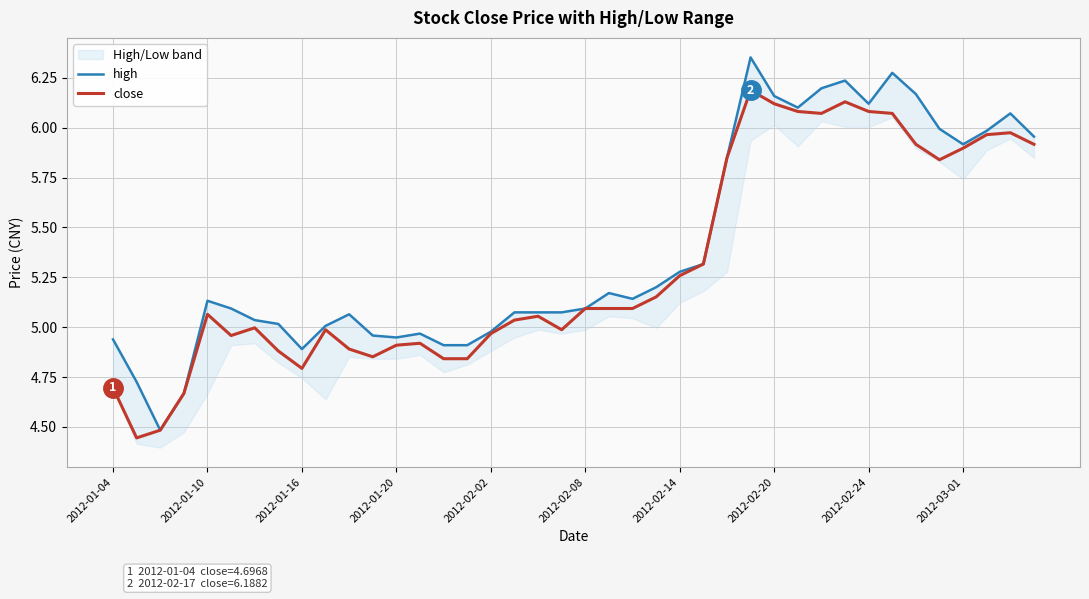

The close series shows 4.7 at 2012-01-04. True or false?

True